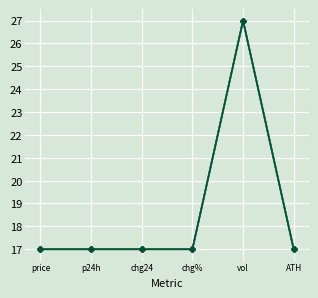

What is the total value across all series at price?

68.0